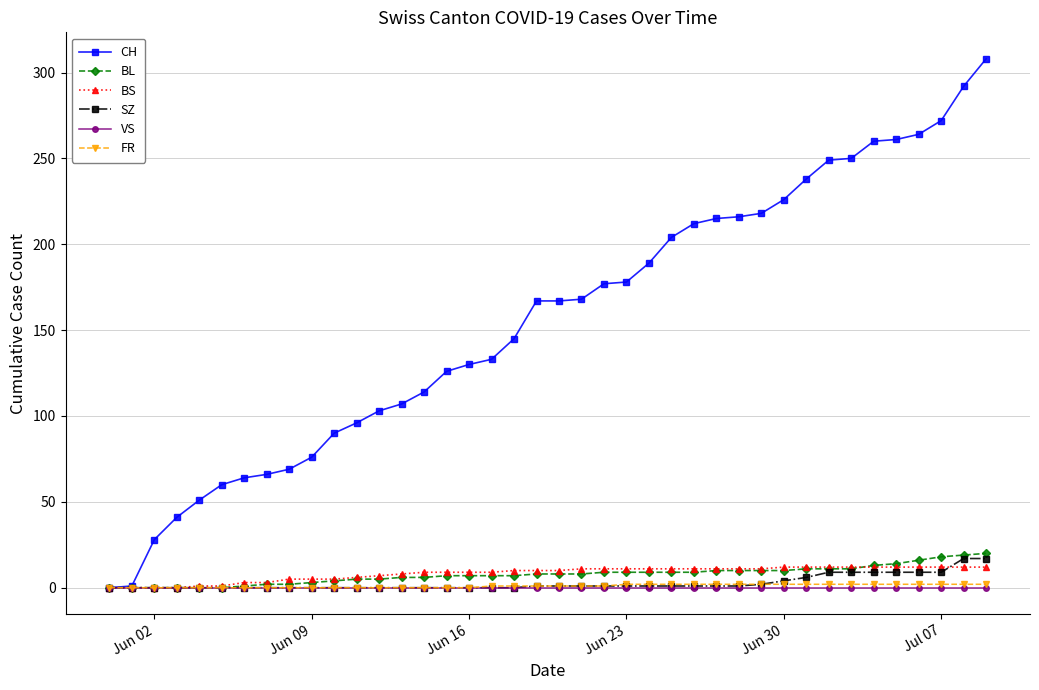

What is the maximum value for BL?

20